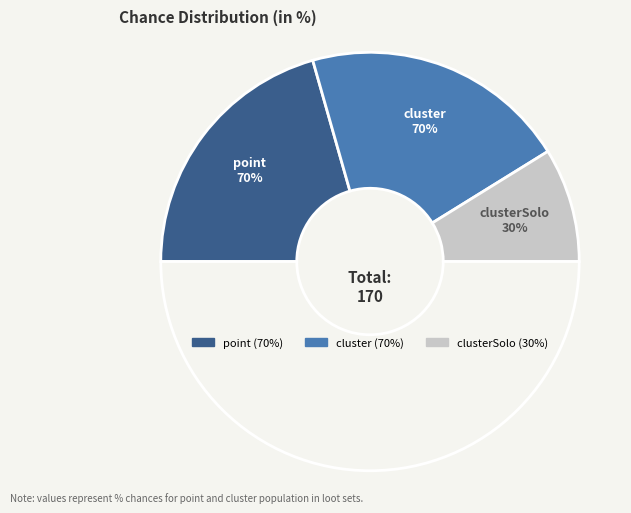

True or false: point accounts for 41% of the total.

True